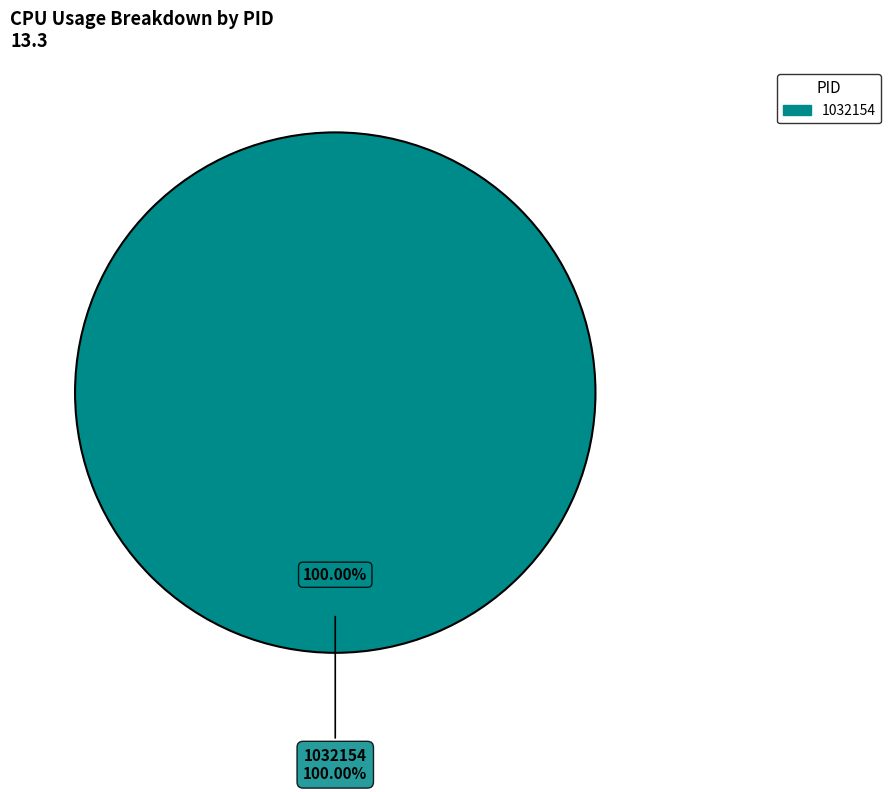

Is there a majority slice in this chart?

Yes